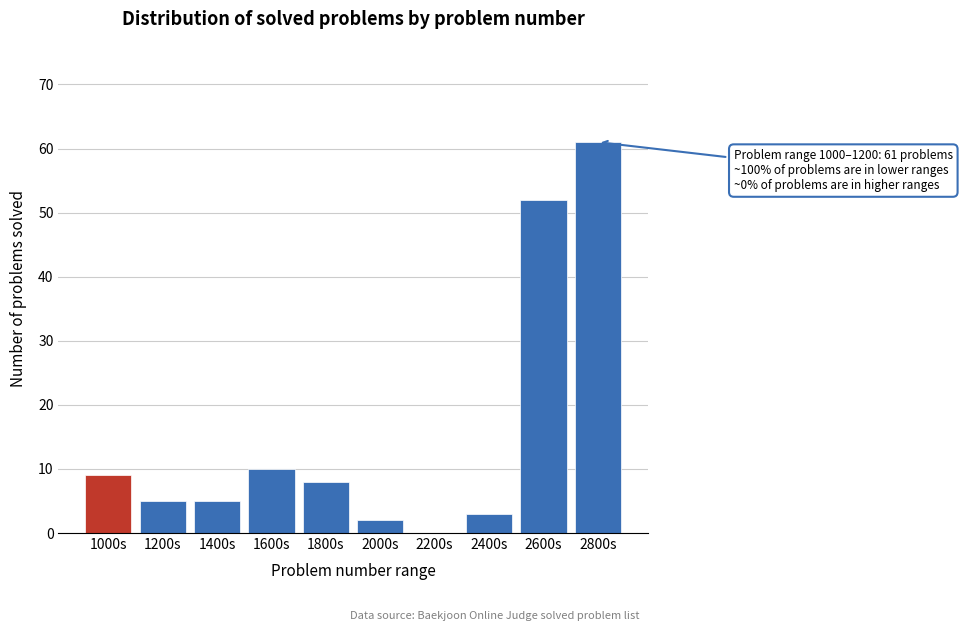

Reading left to right, transcribe all the data shown in this chart.

1000s=9	1200s=5	1400s=5	1600s=10	1800s=8	2000s=2	2200s=0	2400s=3	2600s=52	2800s=61